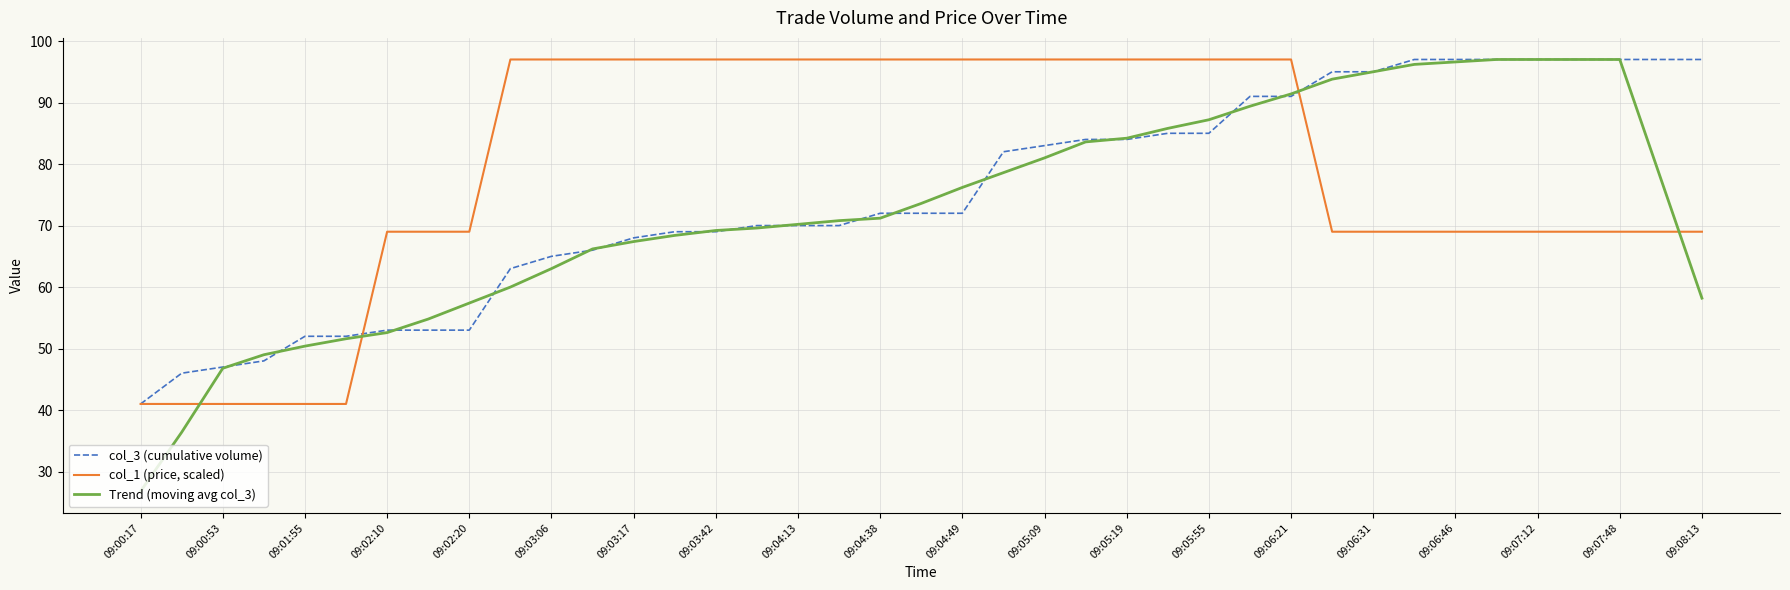

What is the smallest value displayed?

26.8